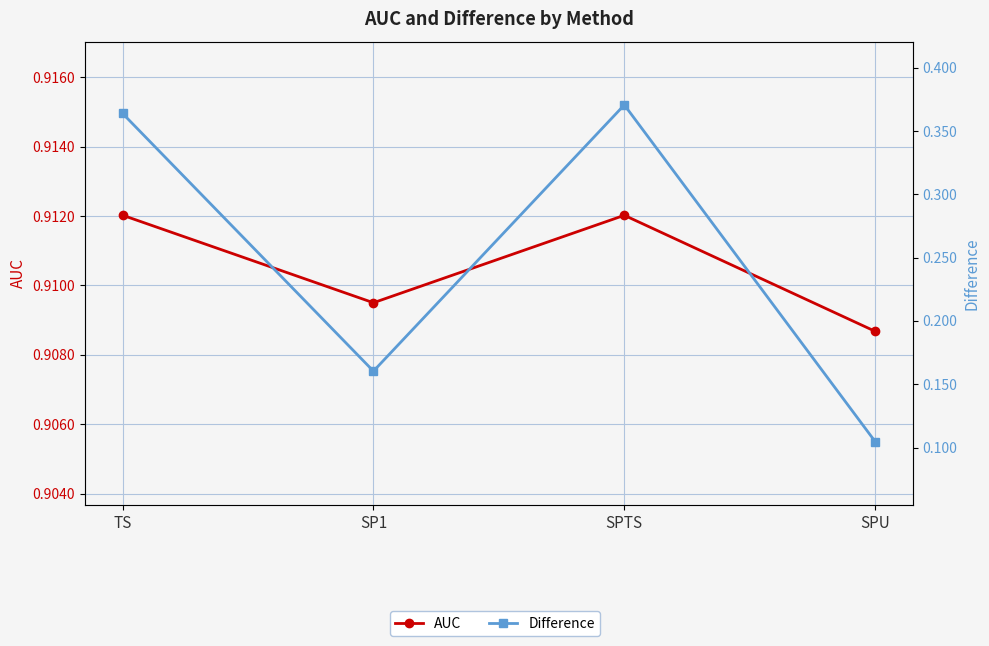

List the series in order of their overall mean, highest first.

AUC, Difference